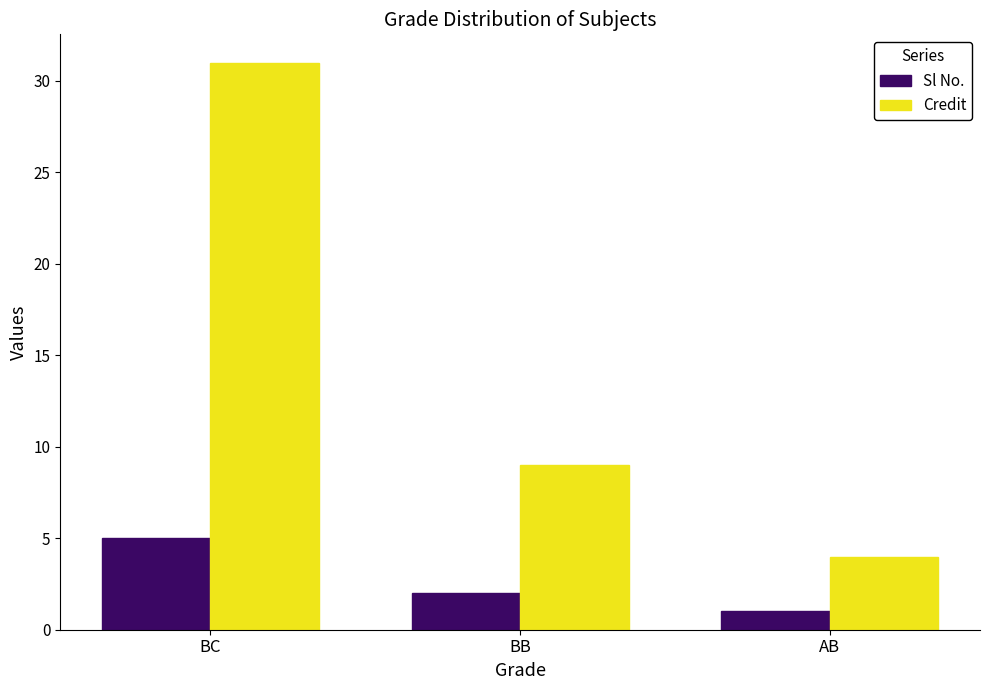

Rank the categories by Credit value from highest to lowest.

BC, BB, AB